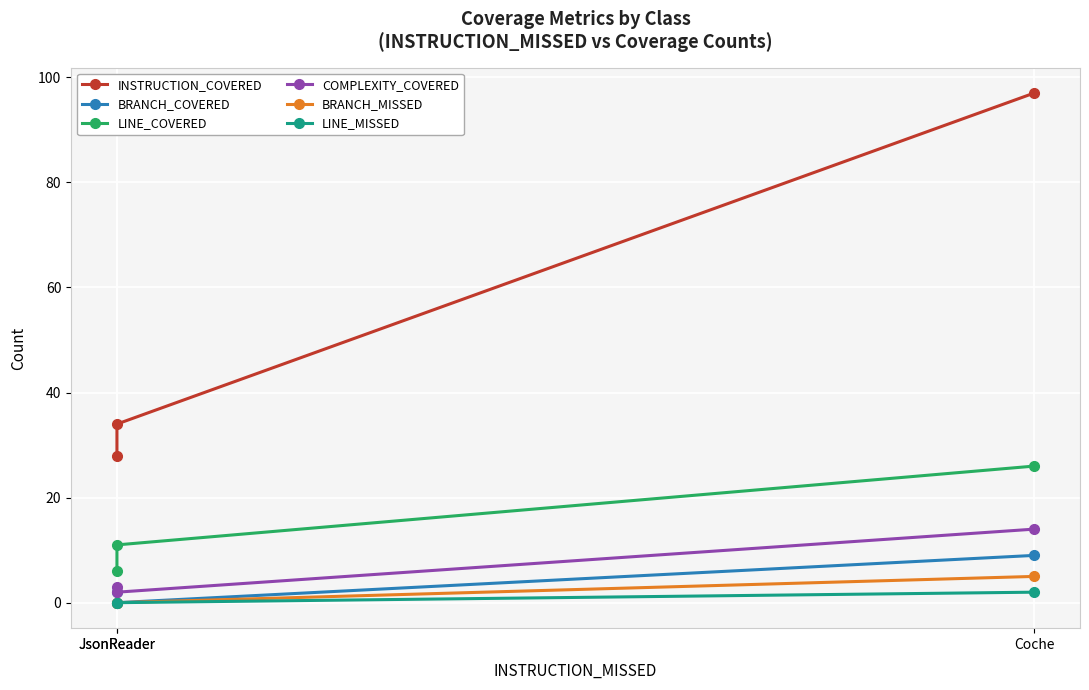

How many values in BRANCH_MISSED are above zero?

1